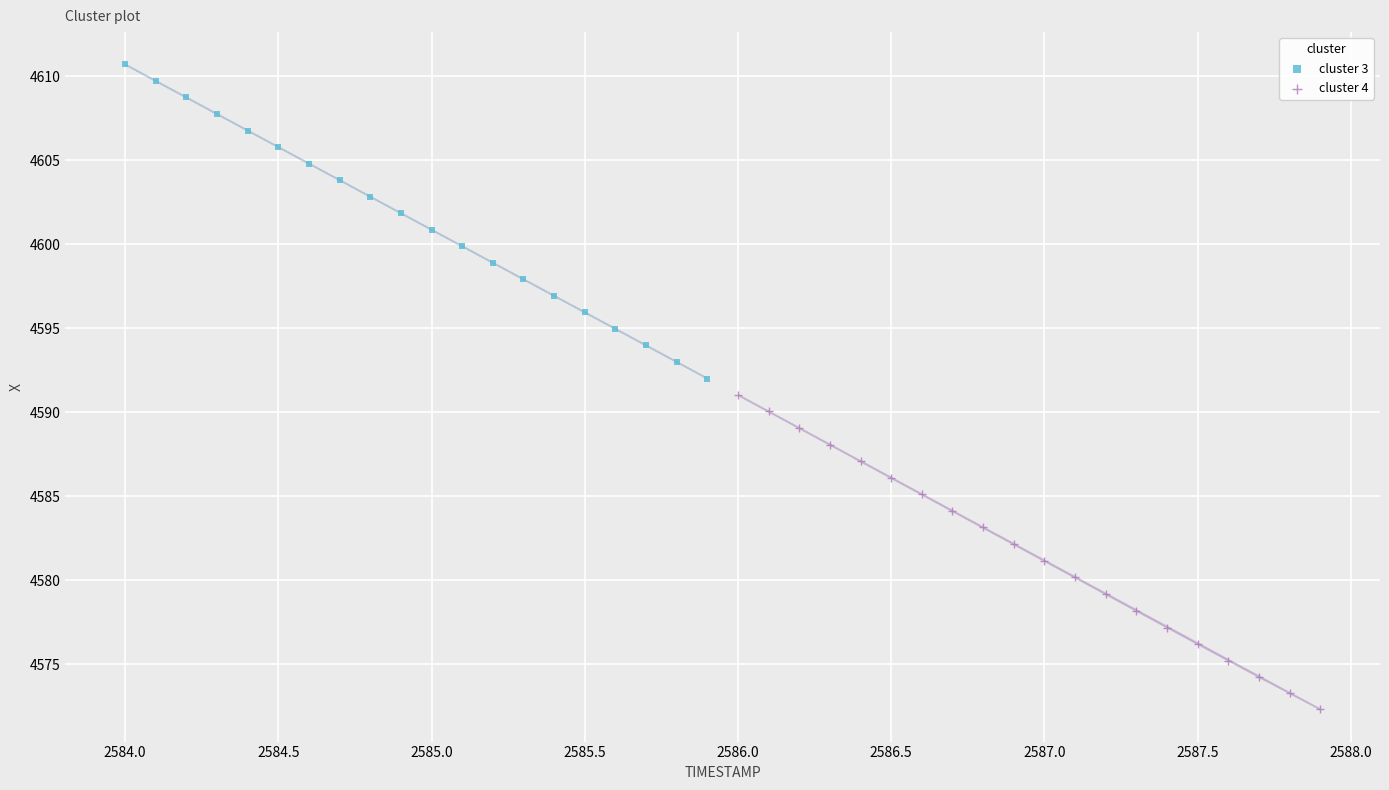

Which series reaches the maximum Y coordinate?

cluster 3